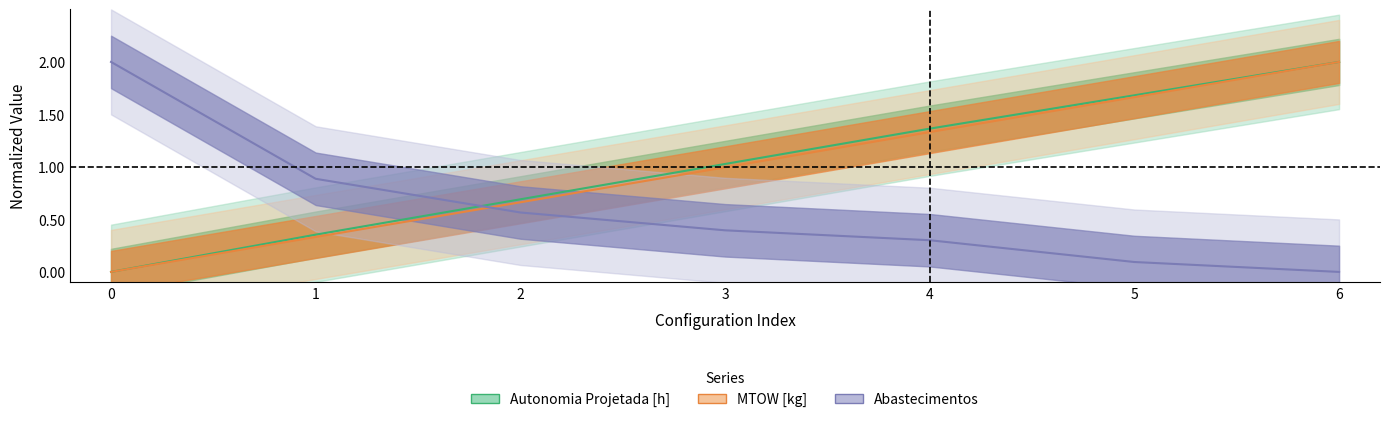

The Abastecimentos series shows 0.1 at 3. True or false?

False